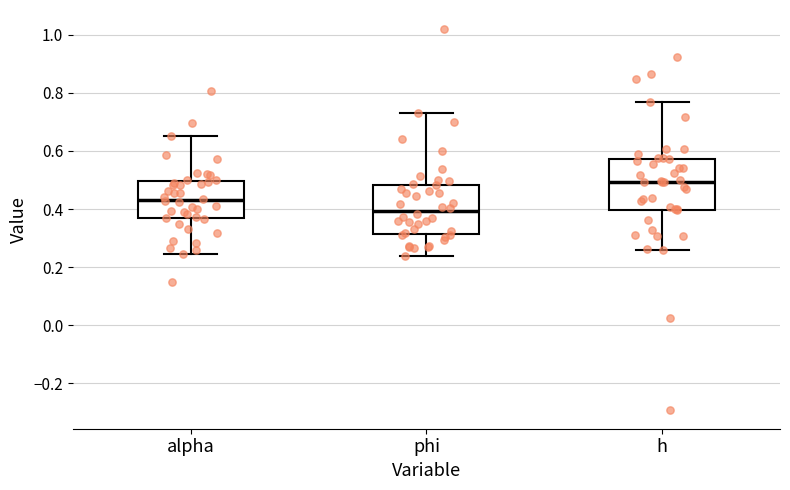

Where is the upper edge of the box for h on the y-axis? The values are not printed on the chart, so give them approximately, as read against the axis.

0.58